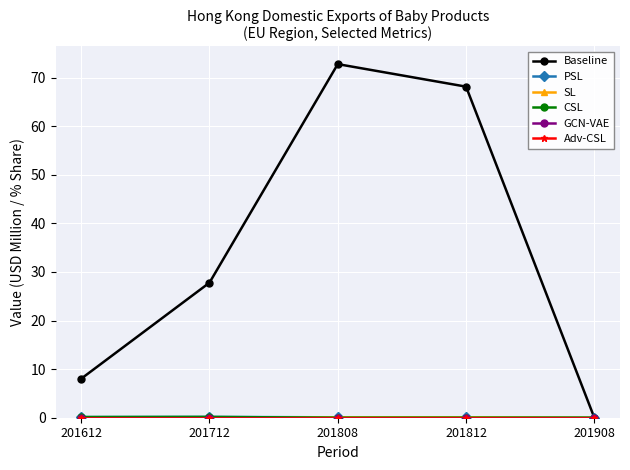

At how many categories does at least one series exceed 26?

3